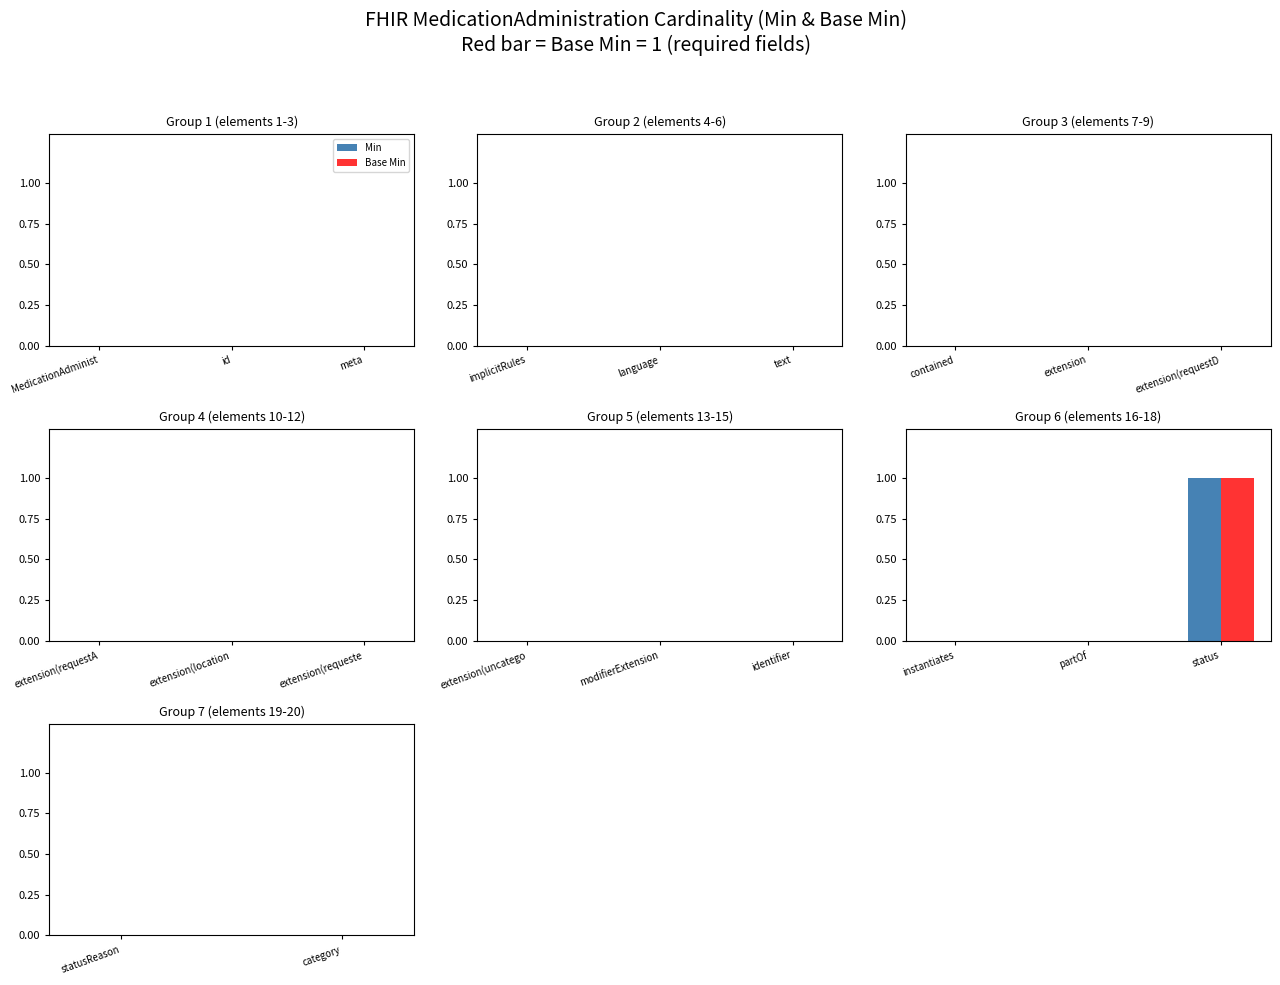

At which category is the sum across all series the highest?

status